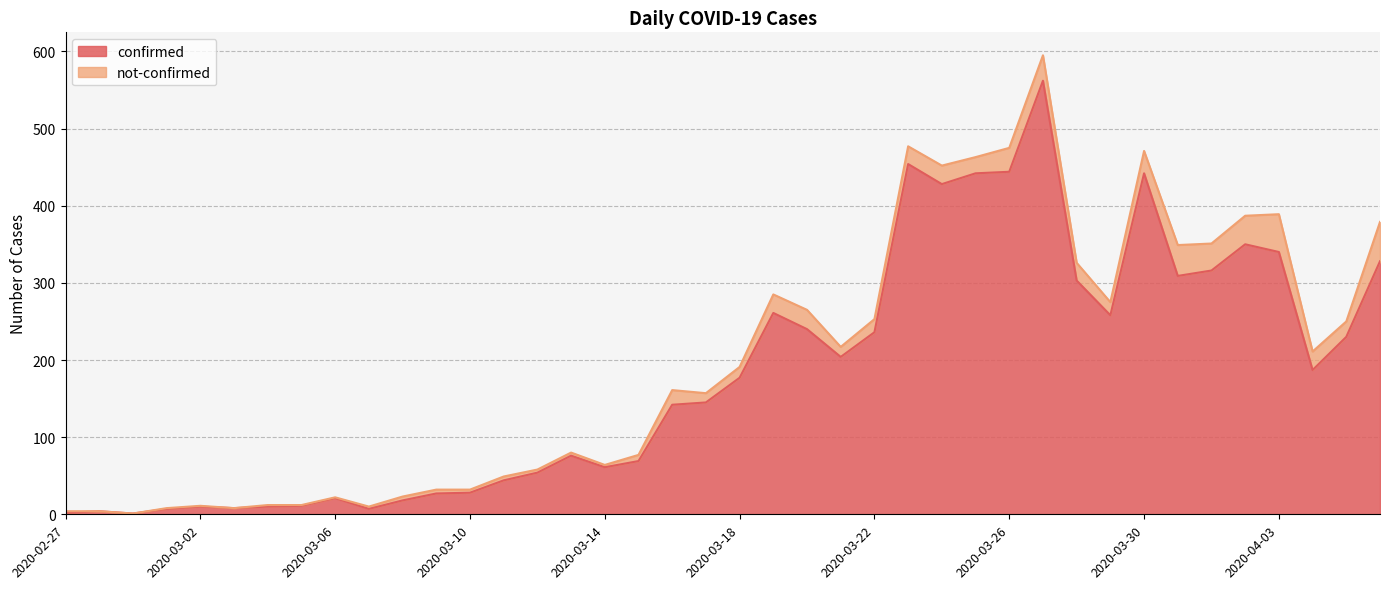

True or false: the data has more than 0 interior local peaks.

True